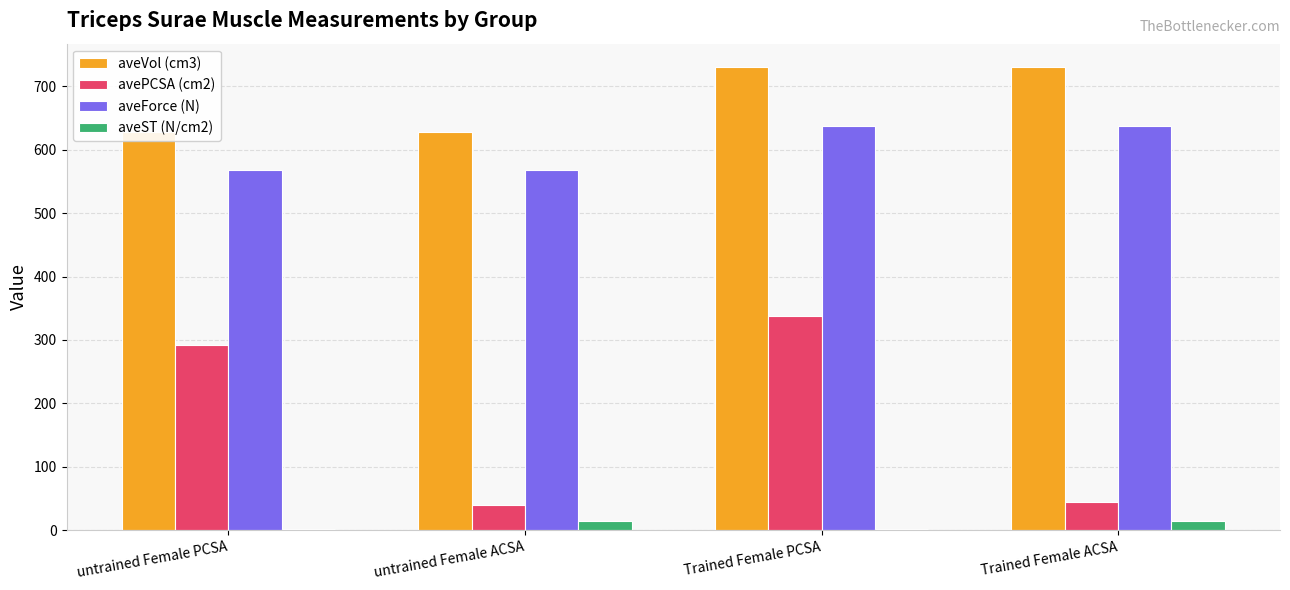

What is the difference between the maximum and minimum values in the avePCSA (cm2) series?

297.3